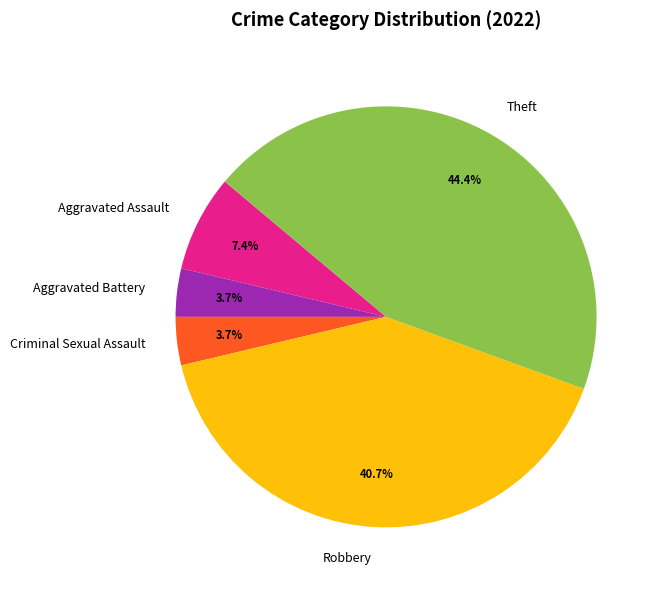

Count the number of slices in the pie.

5